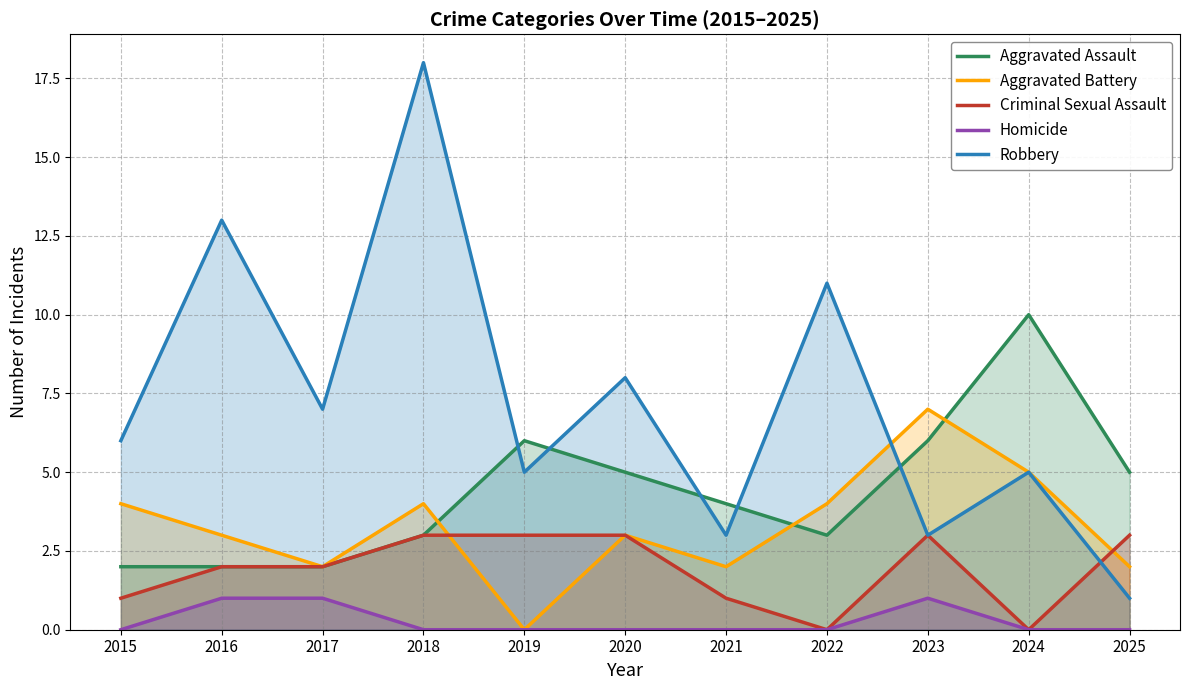

Reading right to left, what are all the values shown in this chart?

Aggravated Assault: 5	10	6	3	4	5	6	3	2	2	2
Aggravated Battery: 2	5	7	4	2	3	0	4	2	3	4
Criminal Sexual Assault: 3	0	3	0	1	3	3	3	2	2	1
Homicide: 0	0	1	0	0	0	0	0	1	1	0
Robbery: 1	5	3	11	3	8	5	18	7	13	6